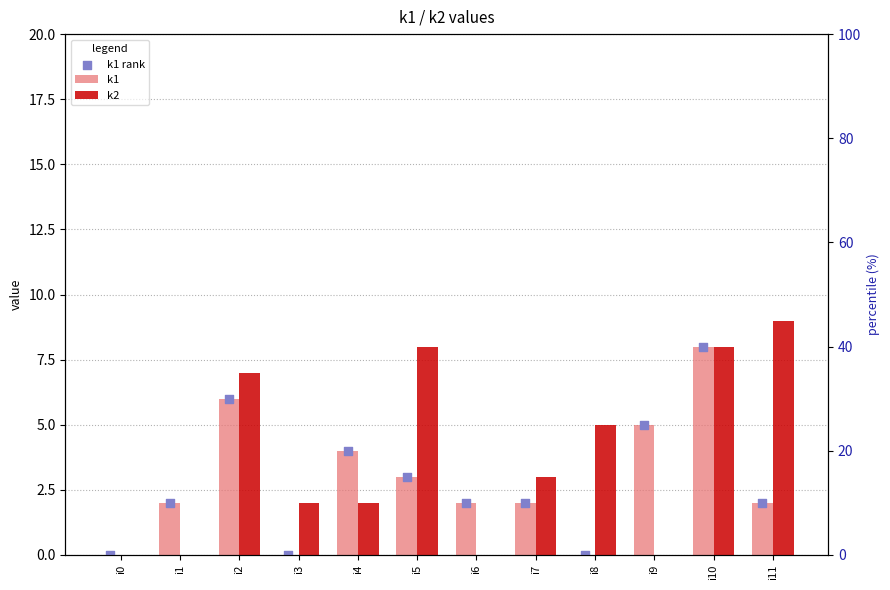

Which series contains the highest Y value?

k2